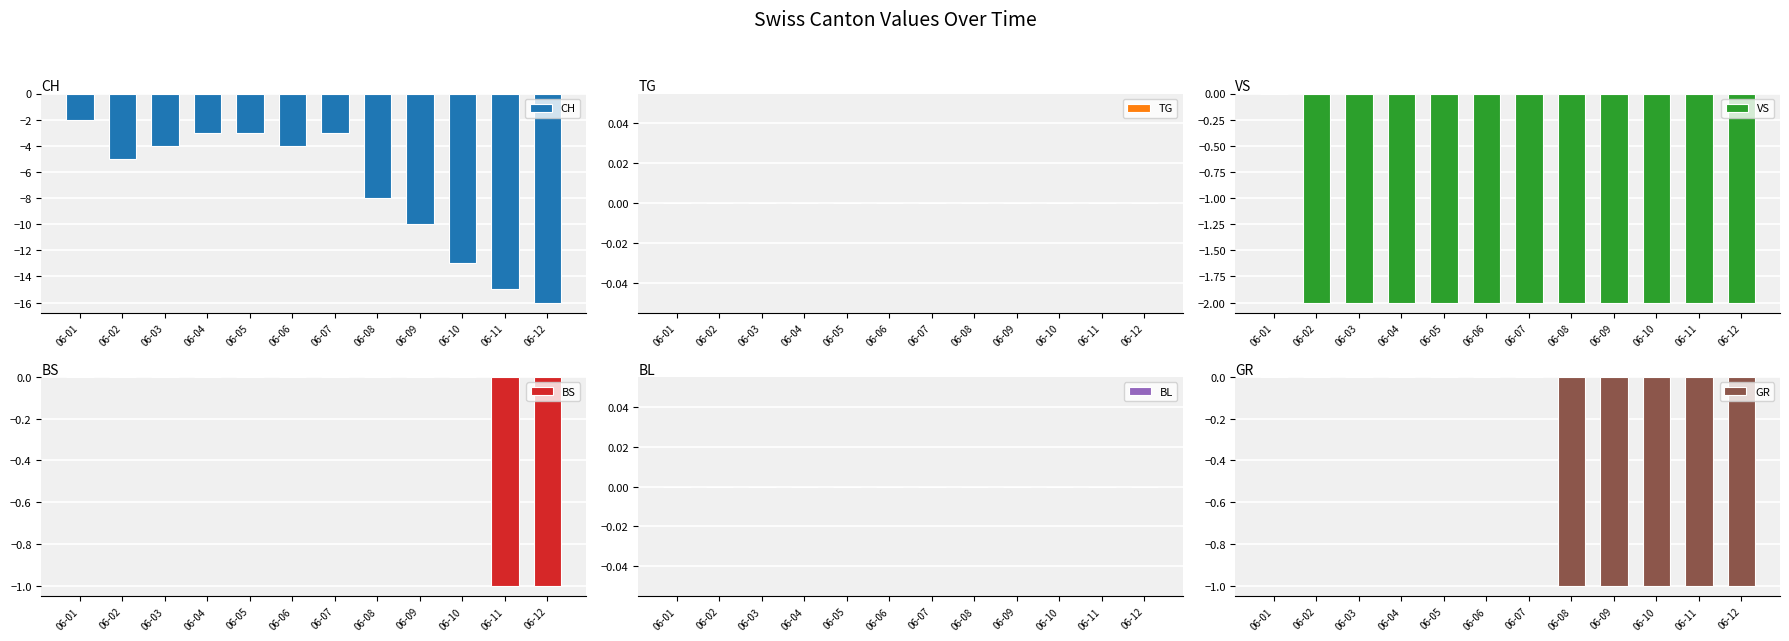

Where does the CH series first go above -4?

06-01